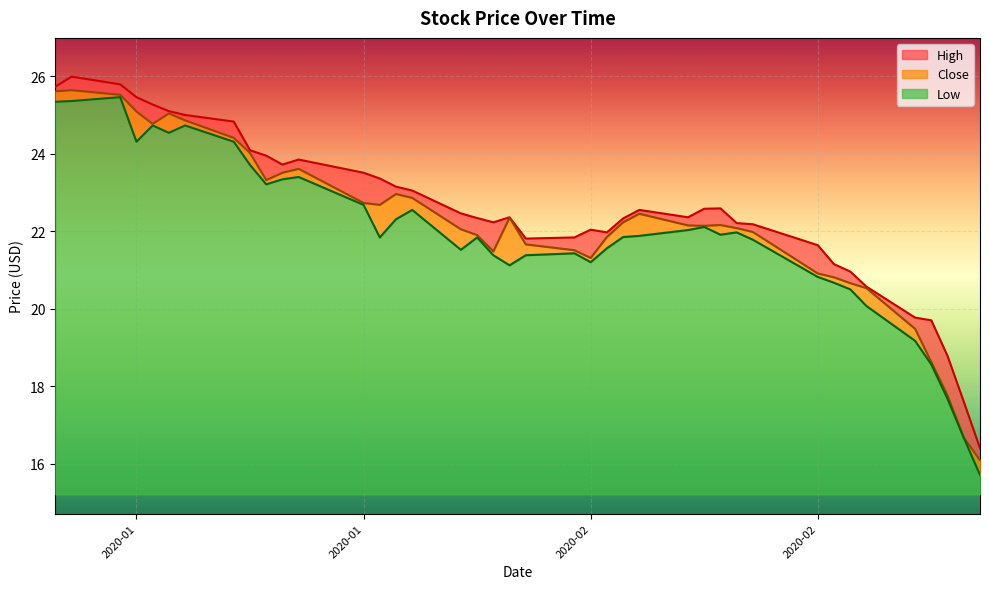

What are all the series names shown in the legend?

High, Close, Low